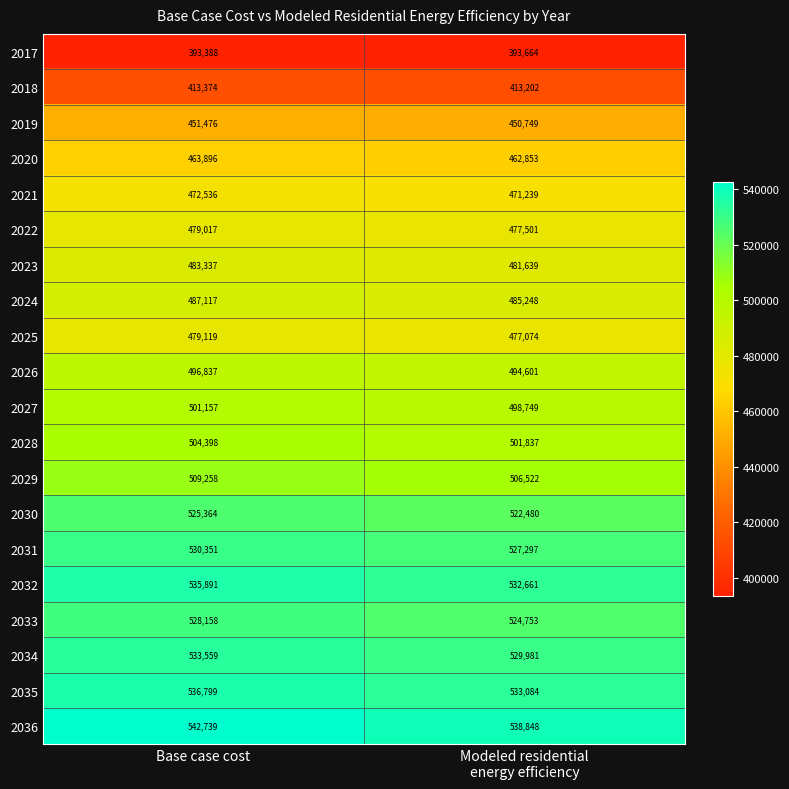

What is the difference between the maximum and minimum values in the 2034 series?

3578